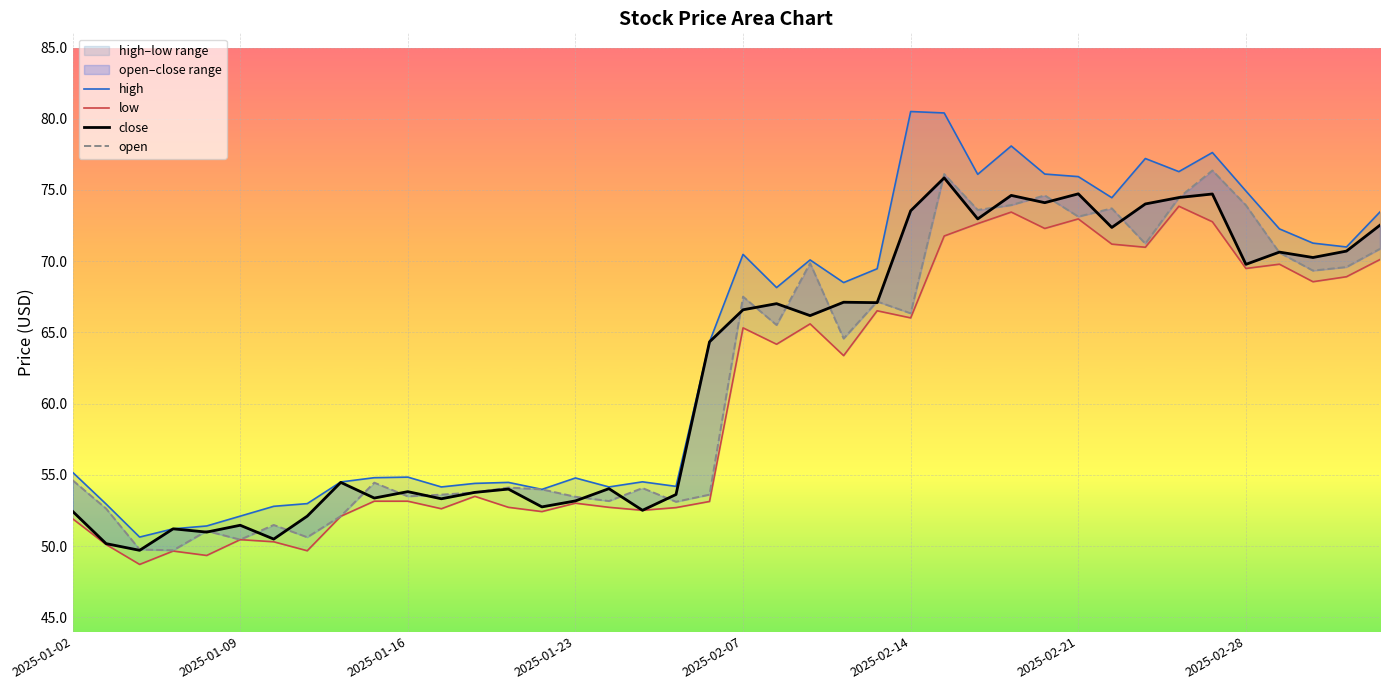

True or false: low and close cross at least once.

False